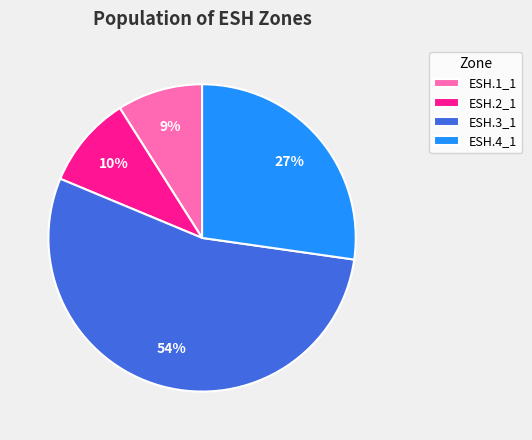

Is the sum of ESH.1_1 and ESH.4_1 greater than half?

No